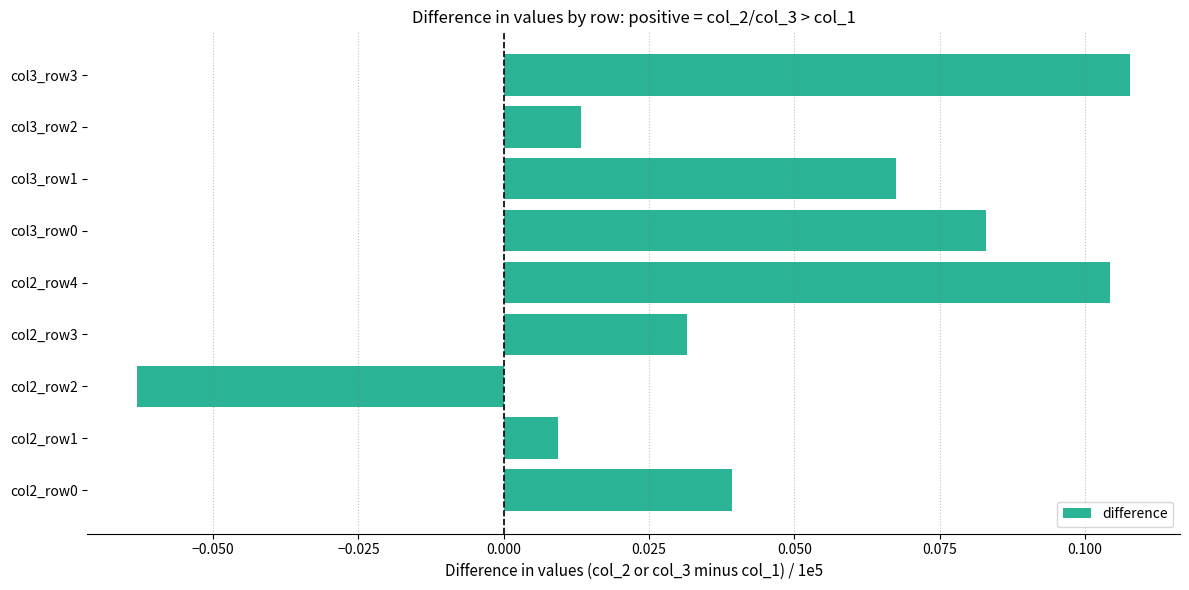

Where is the data nearest to the value 0?

col2_row1